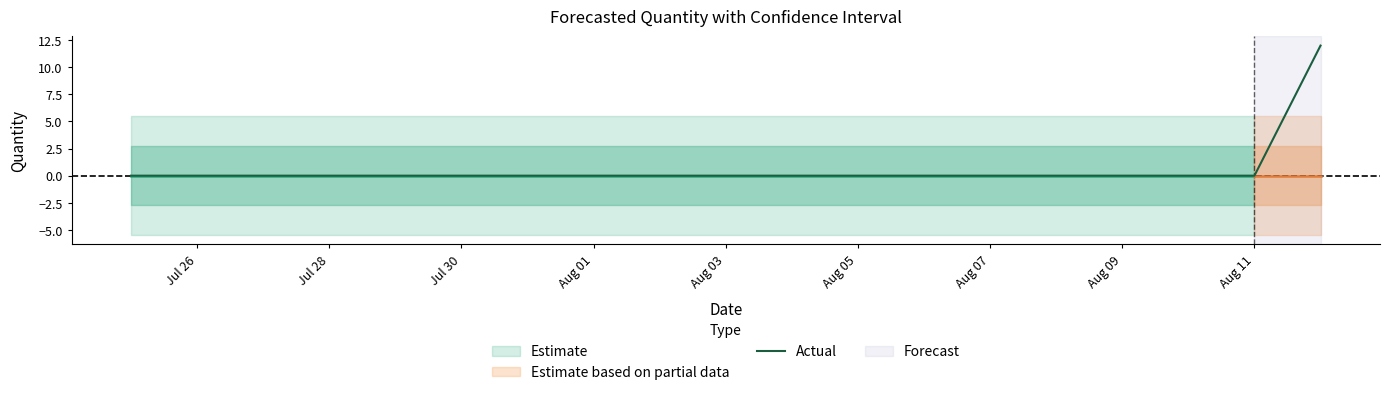

How many positive values are there?

1